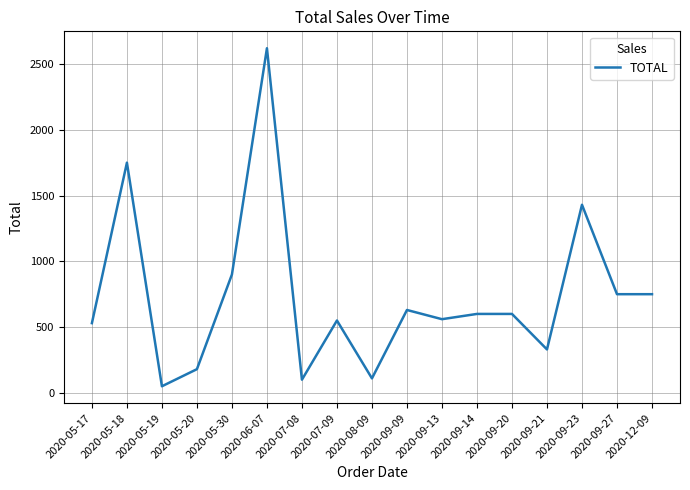

At which category does the data reach its first local peak?

2020-05-18